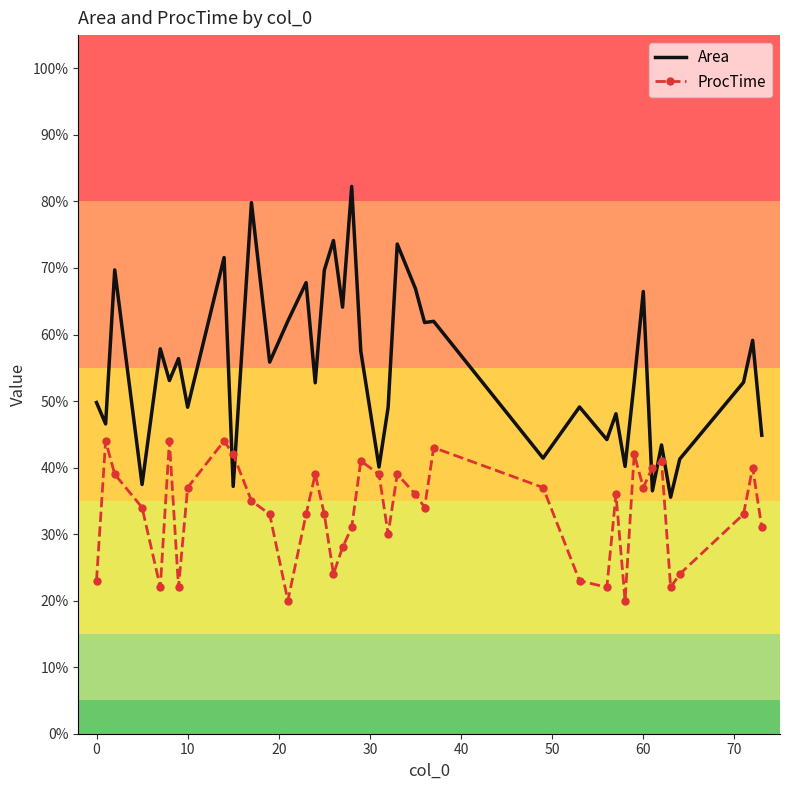

Which series has the largest total across all categories?

Area